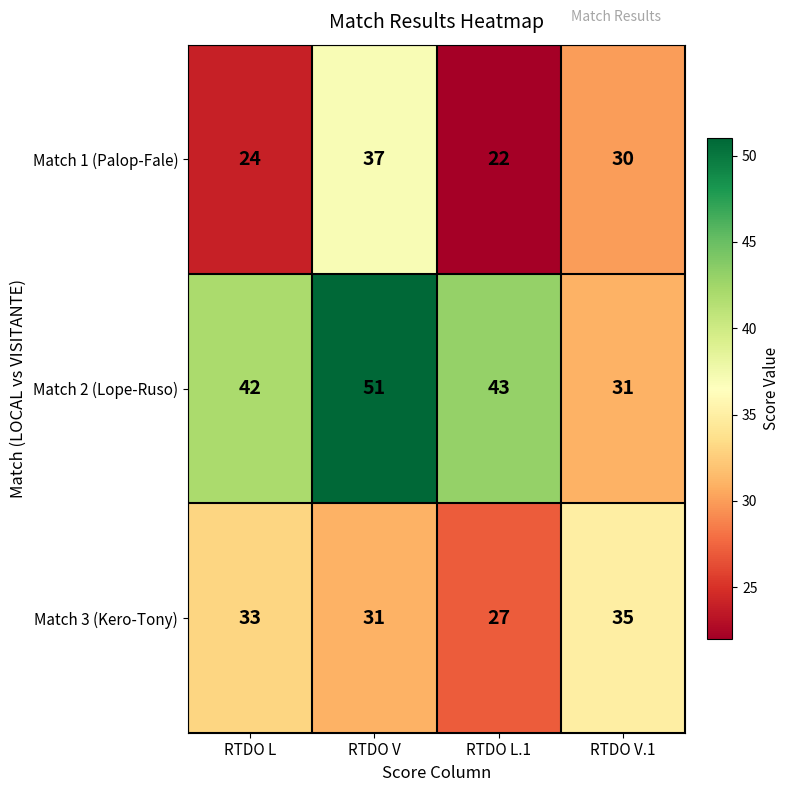

At how many categories does at least one series exceed 46?

1